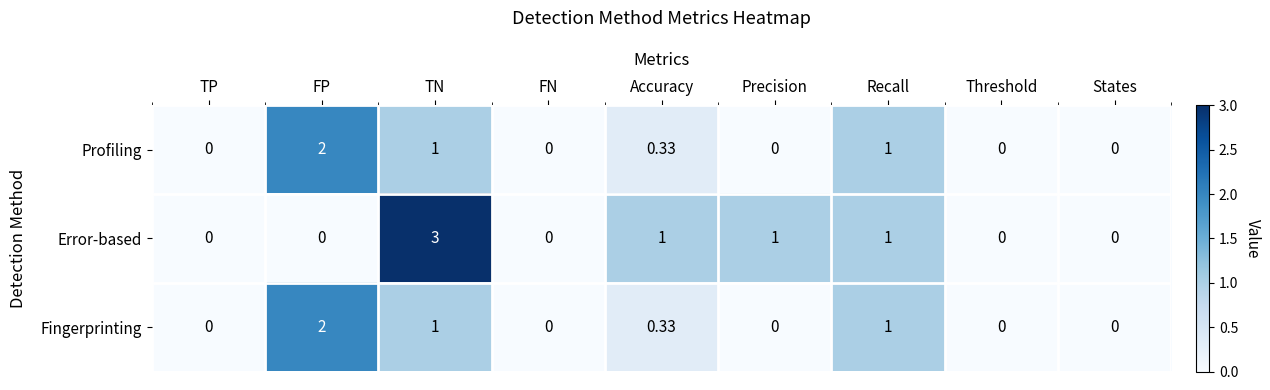

At which category does the chart reach its peak across all series?

TN